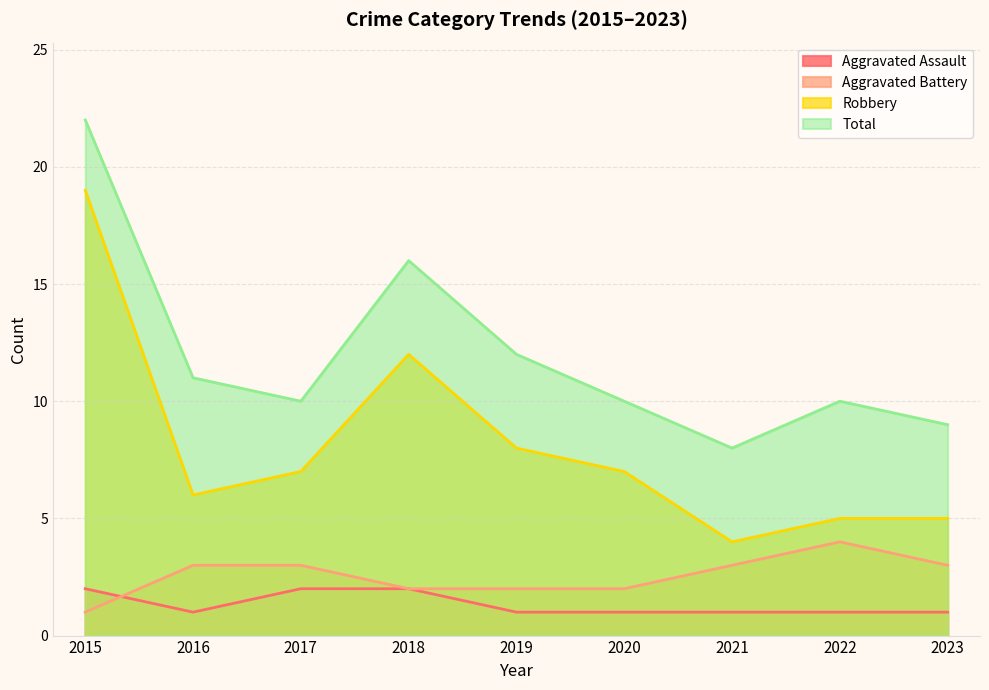

What is the difference between the Aggravated Battery values at 2016 and 2018?

1